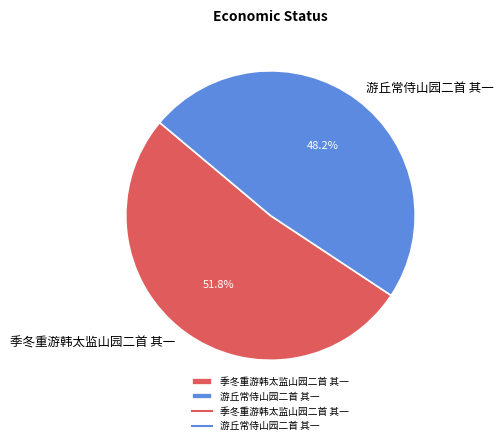

How many segments does this pie chart have?

2